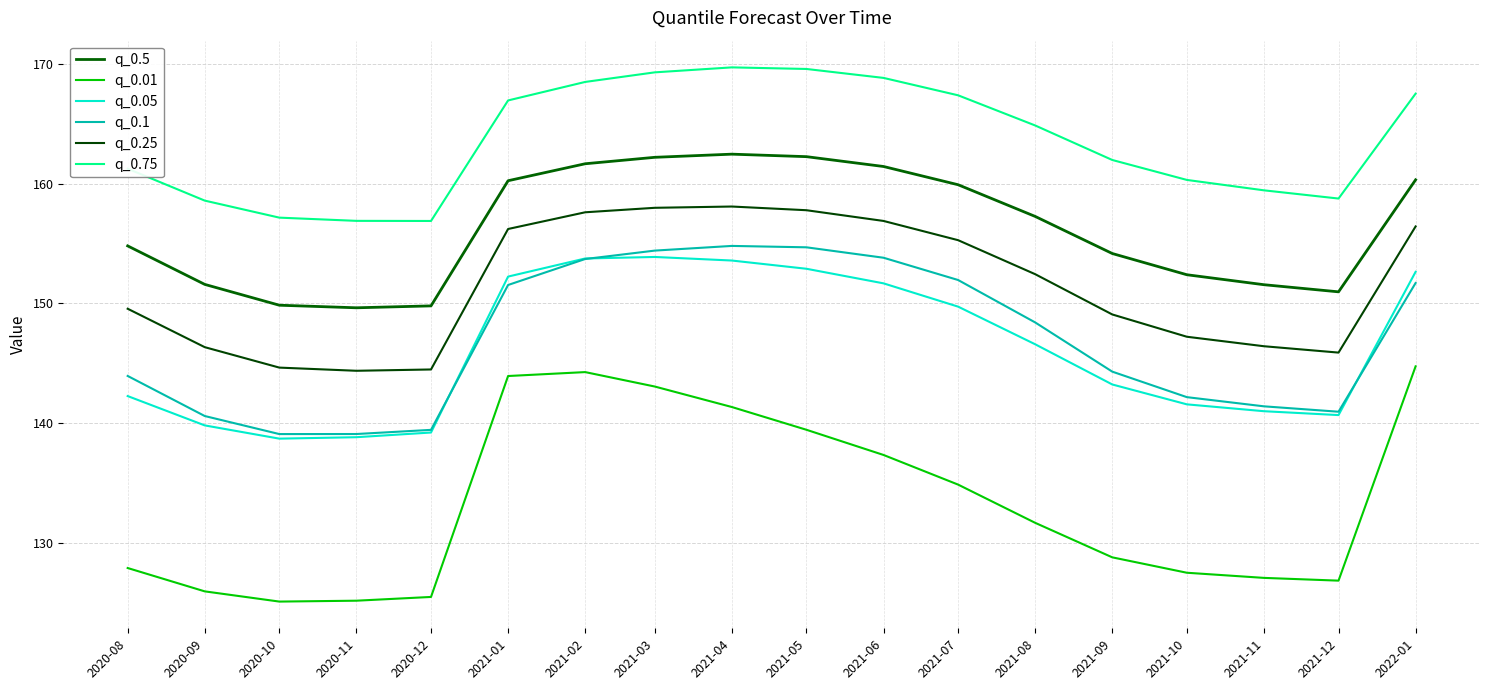

Reading right to left, list all the values displayed in this chart.

q_0.5: 2022-01=160.3	2021-12=151.0	2021-11=151.6	2021-10=152.4	2021-09=154.2	2021-08=157.3	2021-07=159.9	2021-06=161.4	2021-05=162.3	2021-04=162.5	2021-03=162.2	2021-02=161.7	2021-01=160.2	2020-12=149.8	2020-11=149.6	2020-10=149.8	2020-09=151.6	2020-08=154.8
q_0.01: 2022-01=144.7	2021-12=126.9	2021-11=127.1	2021-10=127.5	2021-09=128.8	2021-08=131.7	2021-07=134.9	2021-06=137.3	2021-05=139.4	2021-04=141.3	2021-03=143.1	2021-02=144.3	2021-01=143.9	2020-12=125.5	2020-11=125.2	2020-10=125.1	2020-09=126.0	2020-08=127.9
q_0.05: 2022-01=152.6	2021-12=140.7	2021-11=141.0	2021-10=141.6	2021-09=143.2	2021-08=146.6	2021-07=149.7	2021-06=151.7	2021-05=152.9	2021-04=153.6	2021-03=153.9	2021-02=153.7	2021-01=152.2	2020-12=139.2	2020-11=138.8	2020-10=138.7	2020-09=139.8	2020-08=142.3
q_0.1: 2022-01=151.7	2021-12=141.0	2021-11=141.4	2021-10=142.2	2021-09=144.3	2021-08=148.4	2021-07=152.0	2021-06=153.8	2021-05=154.7	2021-04=154.8	2021-03=154.4	2021-02=153.7	2021-01=151.5	2020-12=139.4	2020-11=139.1	2020-10=139.1	2020-09=140.6	2020-08=143.9
q_0.25: 2022-01=156.4	2021-12=145.9	2021-11=146.4	2021-10=147.2	2021-09=149.1	2021-08=152.4	2021-07=155.3	2021-06=156.9	2021-05=157.8	2021-04=158.1	2021-03=158.0	2021-02=157.6	2021-01=156.2	2020-12=144.5	2020-11=144.4	2020-10=144.6	2020-09=146.3	2020-08=149.6
q_0.75: 2022-01=167.5	2021-12=158.8	2021-11=159.4	2021-10=160.3	2021-09=162.0	2021-08=164.9	2021-07=167.4	2021-06=168.8	2021-05=169.6	2021-04=169.7	2021-03=169.3	2021-02=168.5	2021-01=166.9	2020-12=156.9	2020-11=156.9	2020-10=157.2	2020-09=158.6	2020-08=161.2